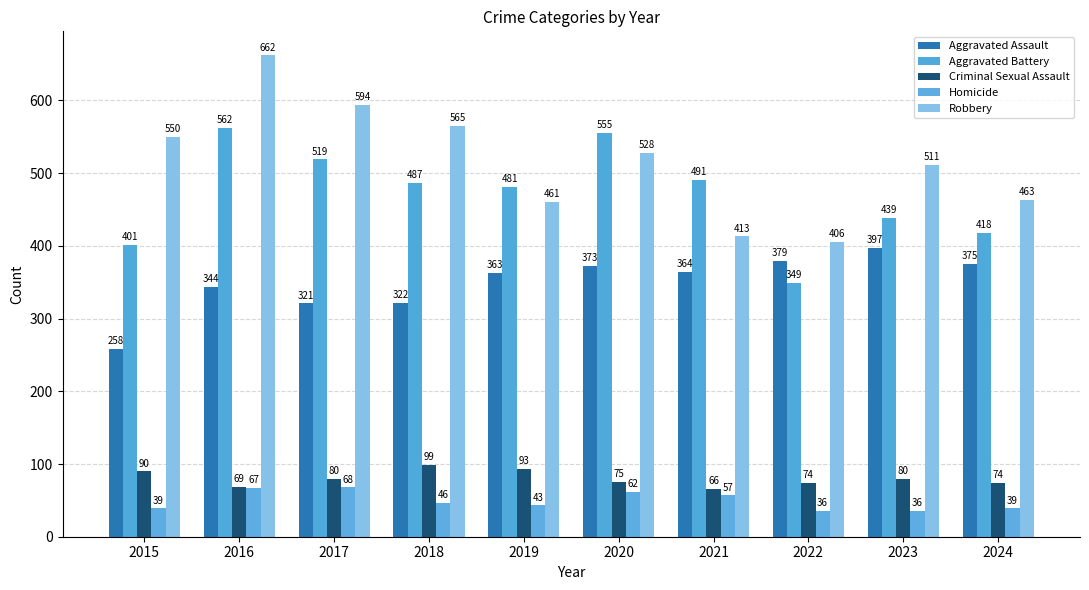

At how many categories does at least one series exceed 158?

10